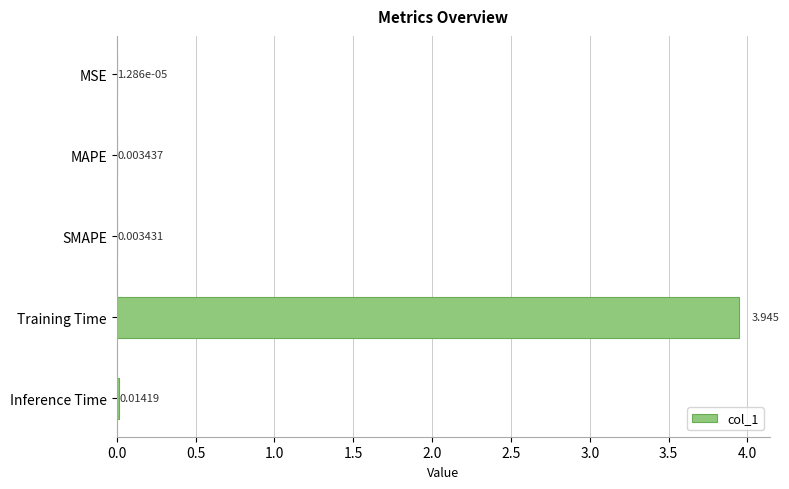

Which has a higher value, SMAPE or Training Time?

Training Time